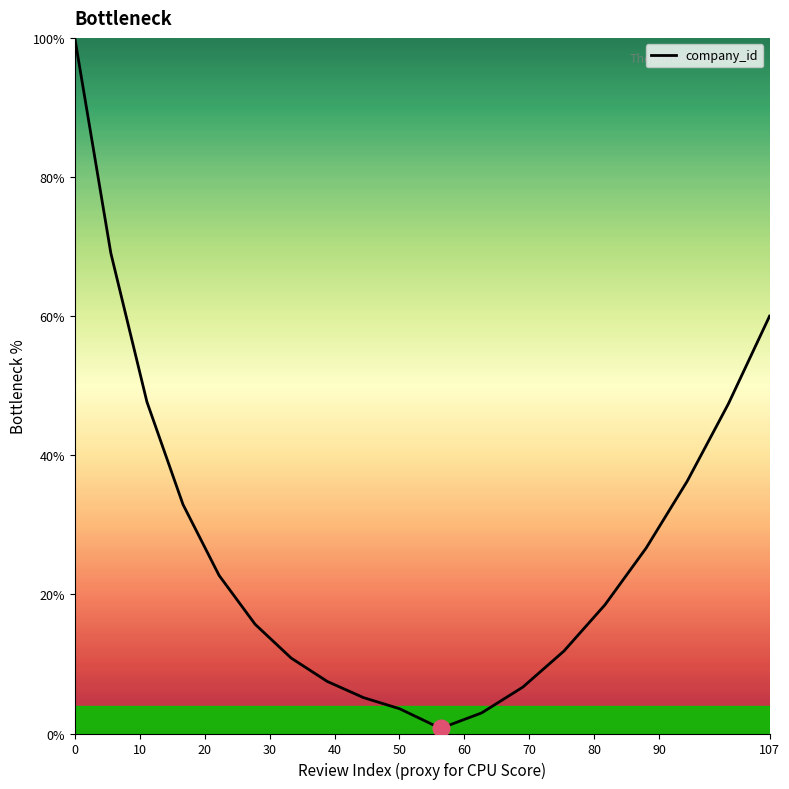

What is the maximum value shown in the chart?

100.0